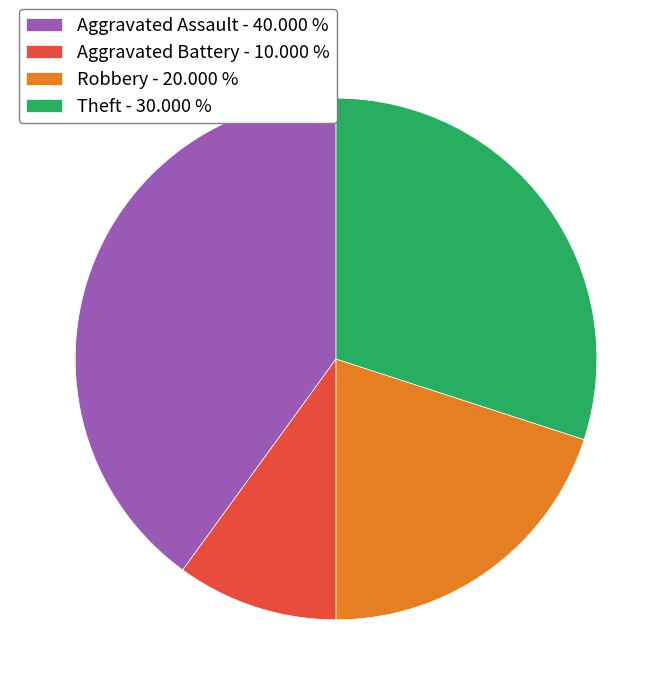

Is there a majority slice in this chart?

No